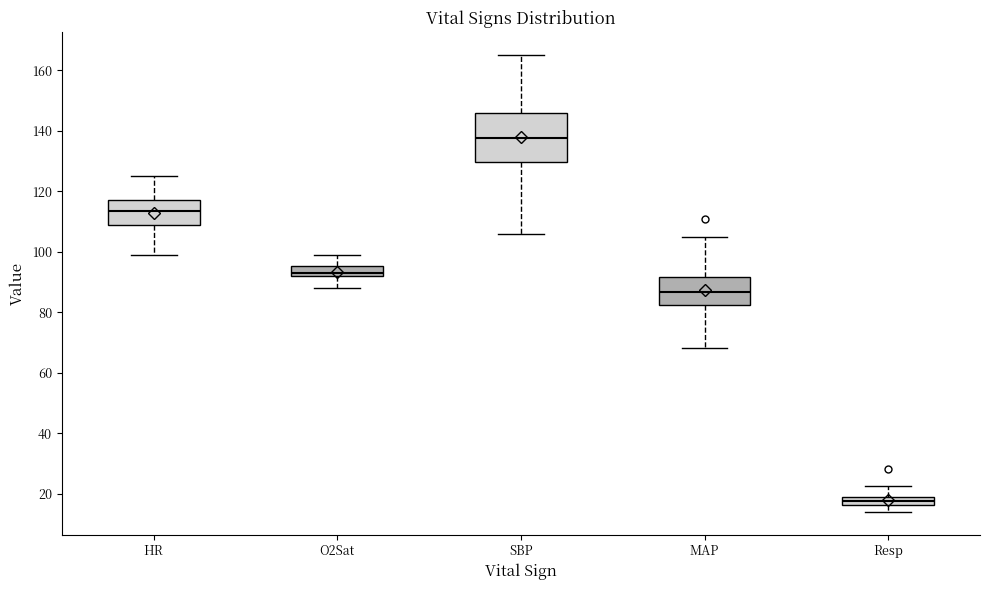

Comparing the boxes themselves (not the whiskers), which one is the tallest?

SBP